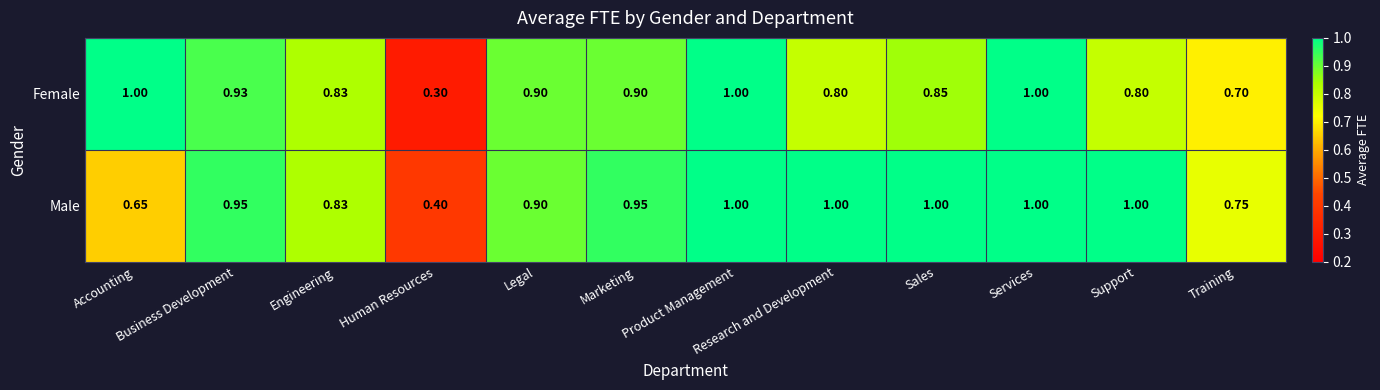

Which series changed the most between Engineering and Support?

Male